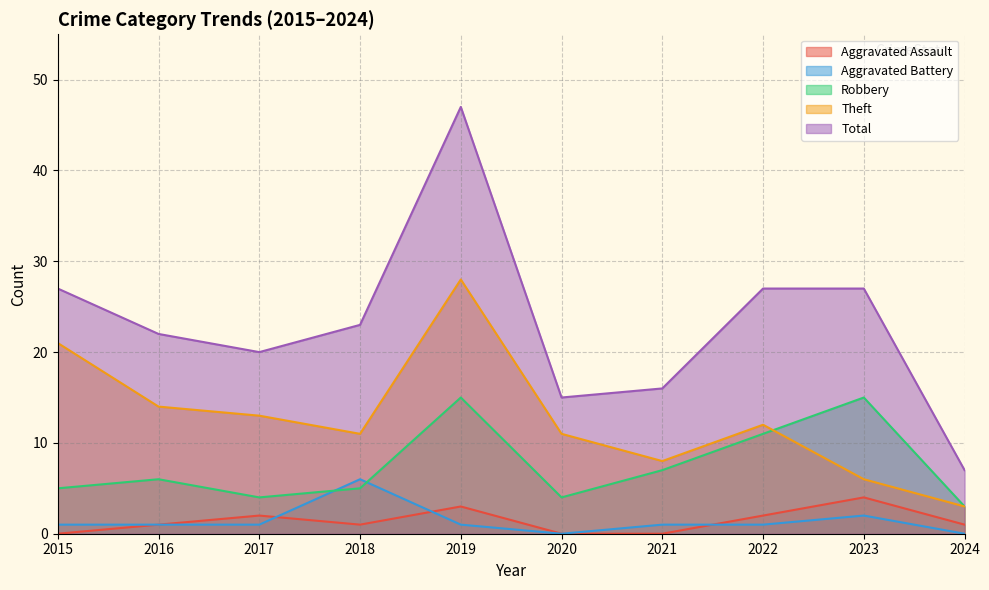

Count the number of data series in this chart.

5